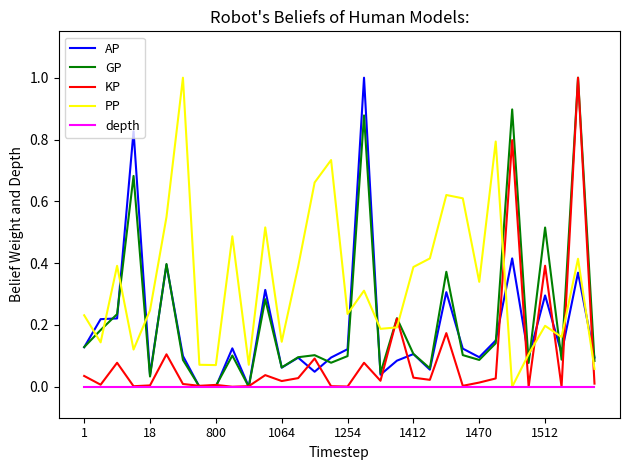

Which series has the largest total across all categories?

PP